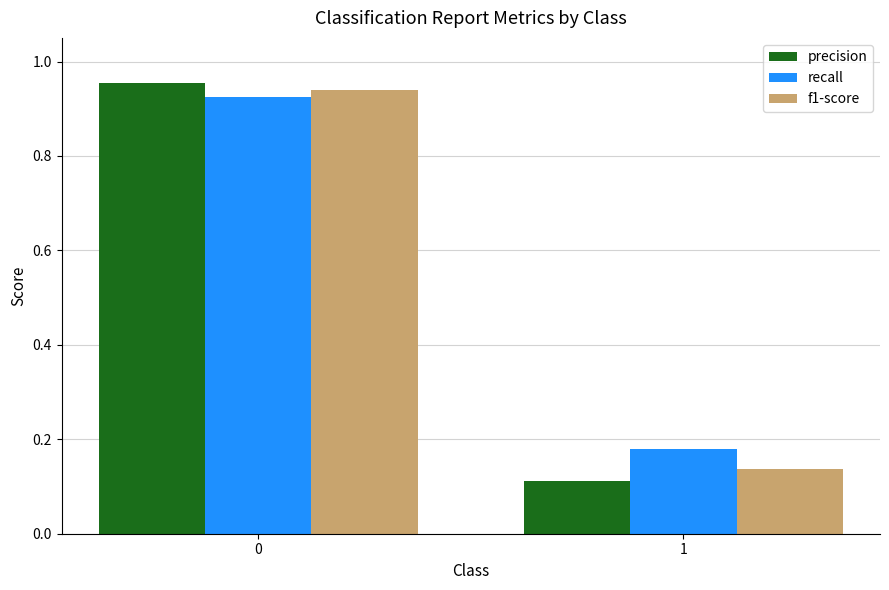

Is it true that recall equals 0.3 at 1?

False